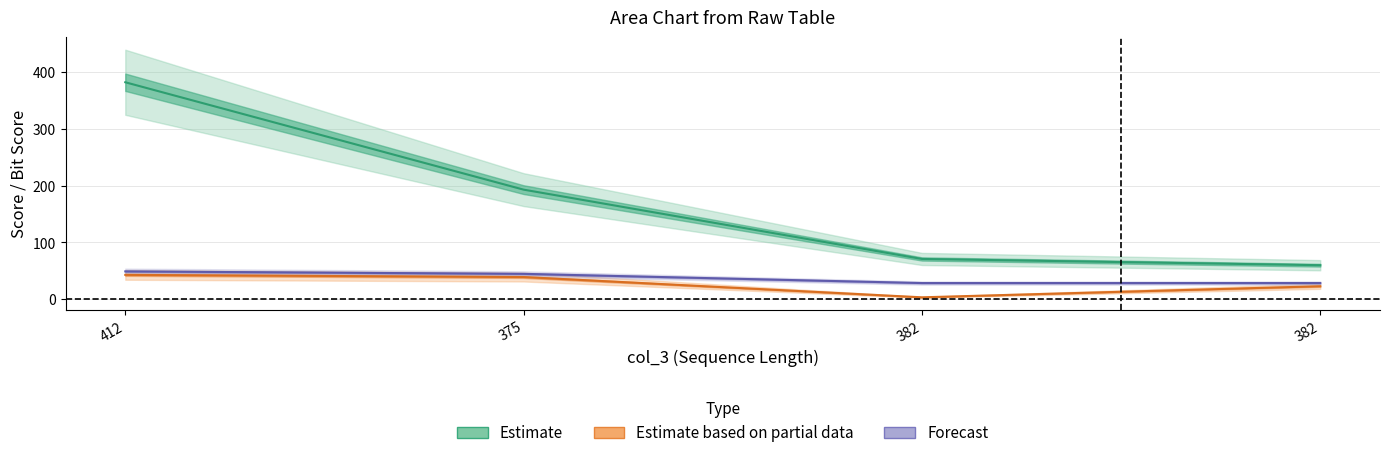

Between 412 and 382, which series saw the biggest shift?

col_7